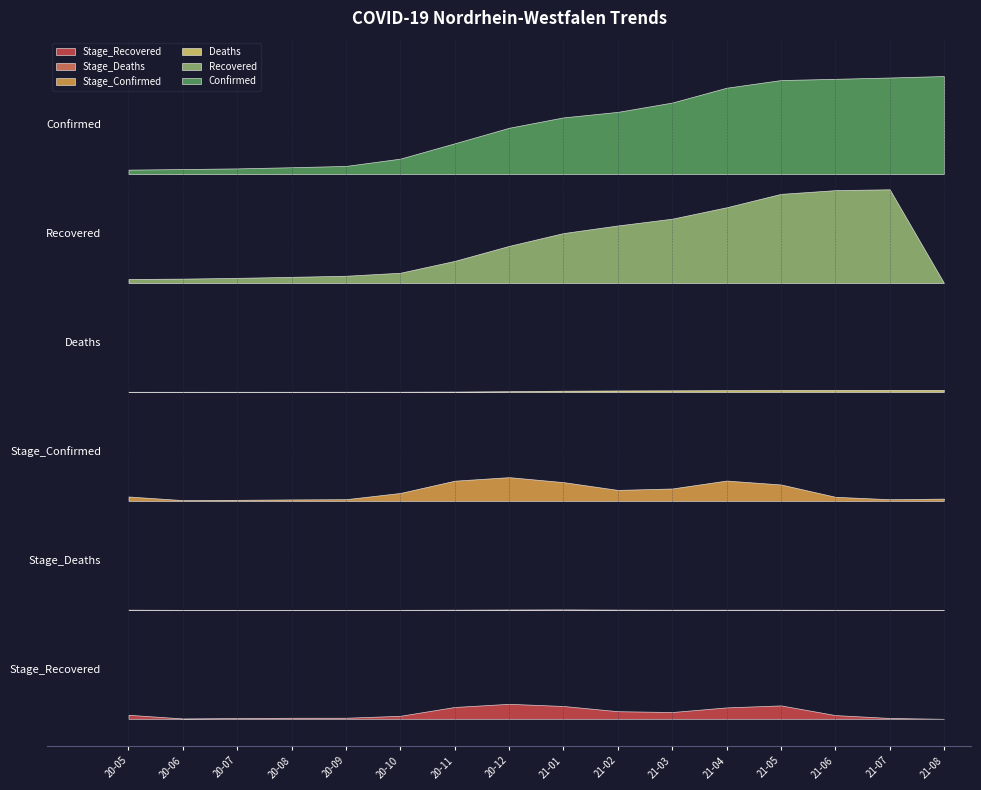

Between which two adjacent categories do Recovered and Deaths first intersect?

2021-07-31 and 2021-08-12